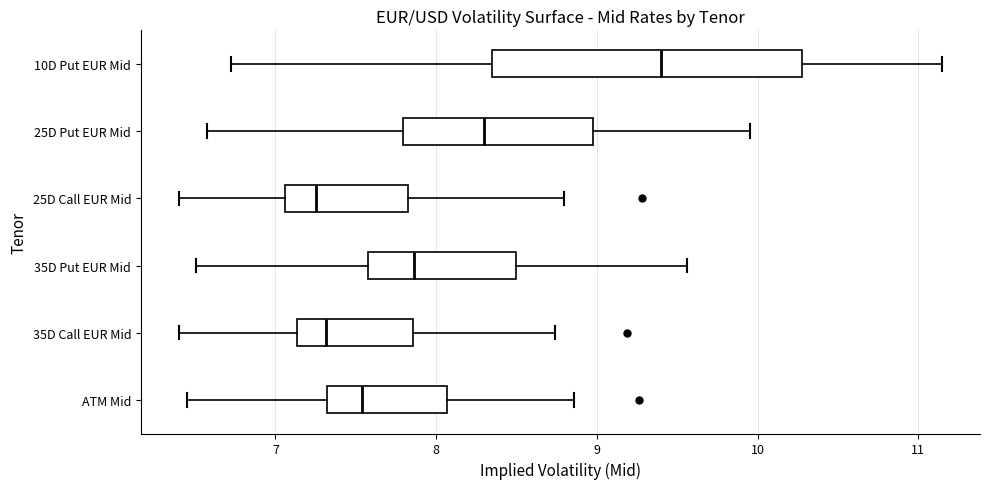

Comparing the boxes themselves (not the whiskers), which one is the widest?

10D Put EUR Mid